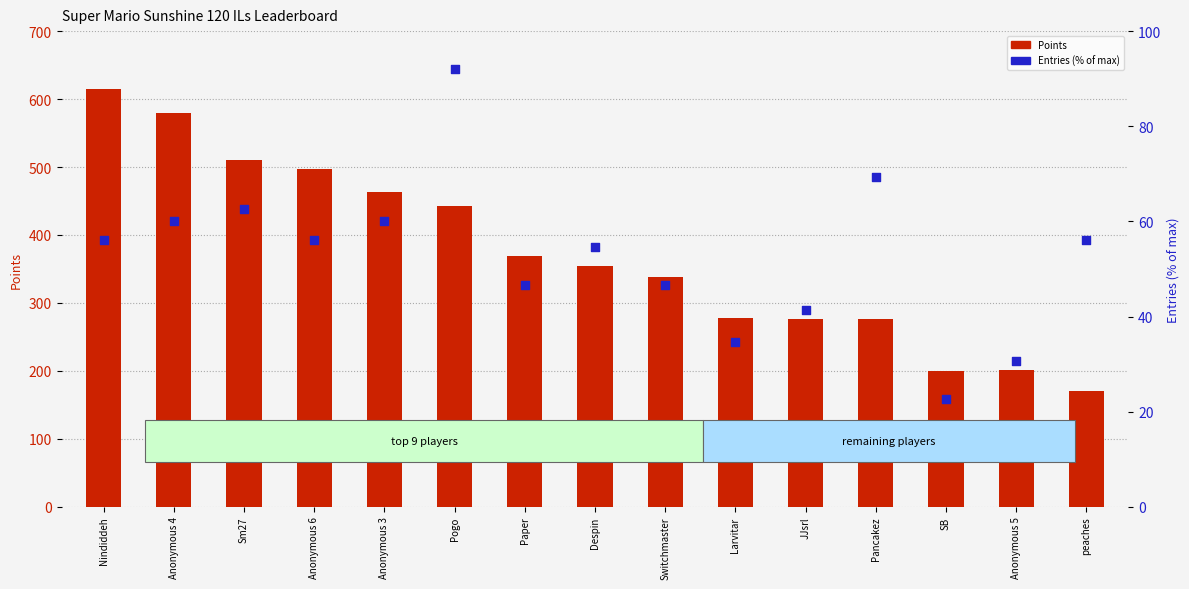

At how many categories does at least one series exceed 561?

2